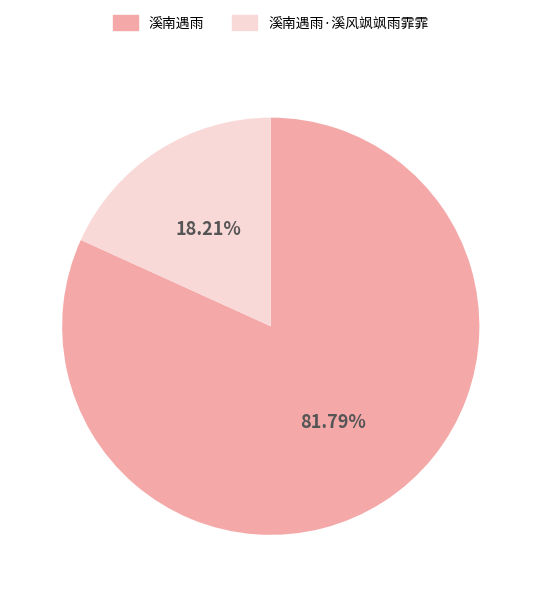

Which has a higher value, 溪南遇雨 or 溪南遇雨·溪风飒飒雨霏霏?

溪南遇雨